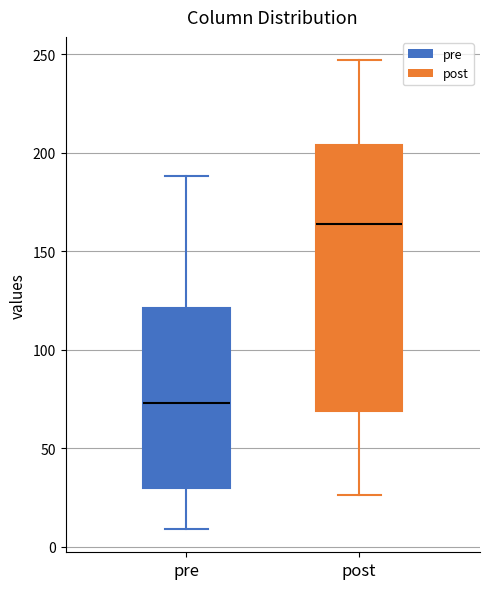

Which box is the tallest, from its lower edge to its upper edge?

post